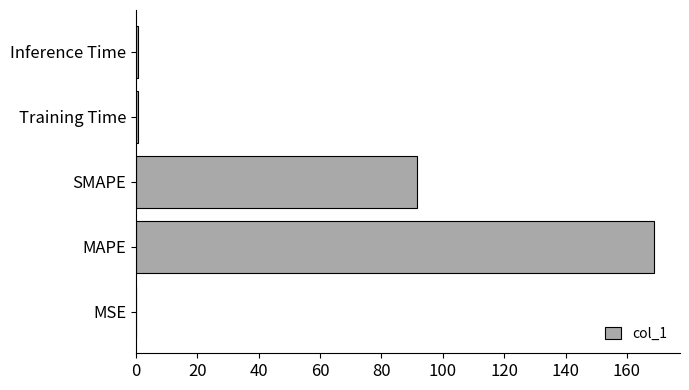

What is the sum of all values?

261.9